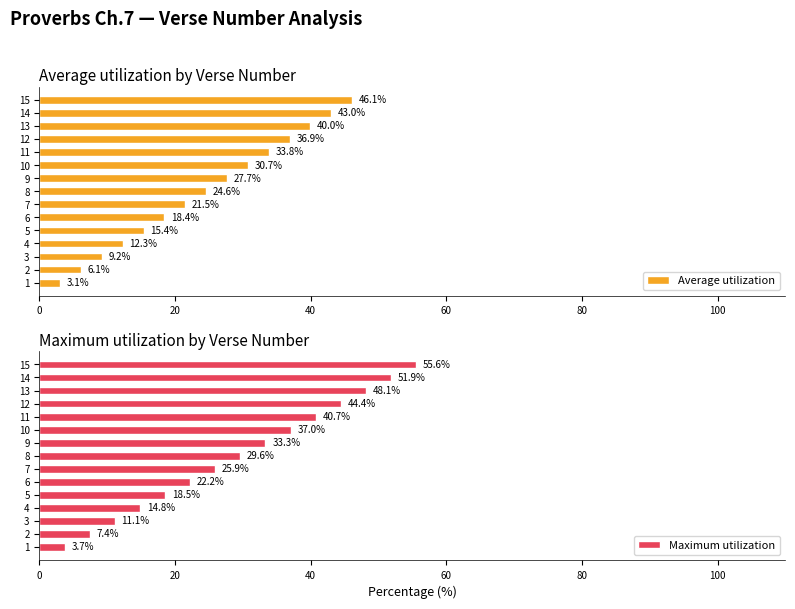

Rank the categories by Average utilization value from highest to lowest.

15, 14, 13, 12, 11, 10, 9, 8, 7, 6, 5, 4, 3, 2, 1